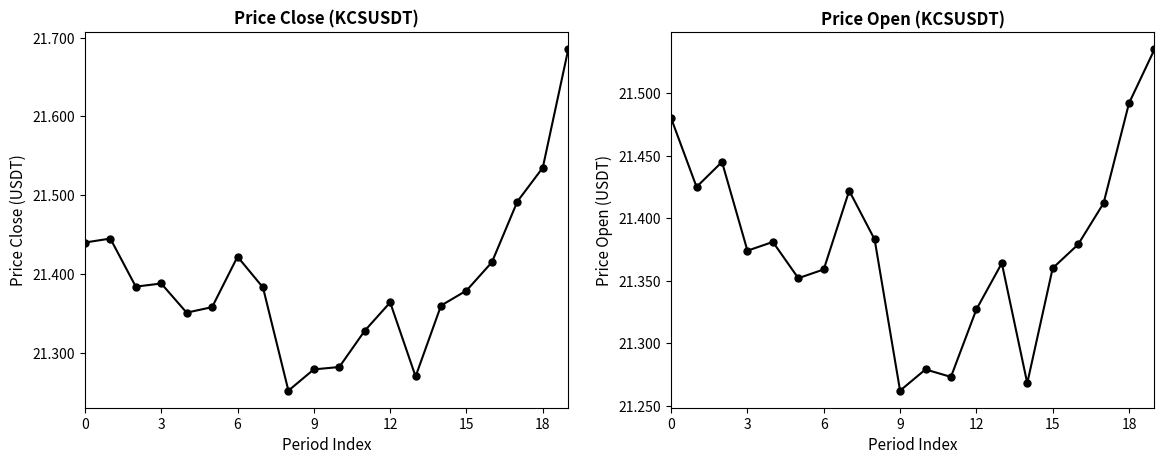

How many times do price_close and price_open cross each other?

9